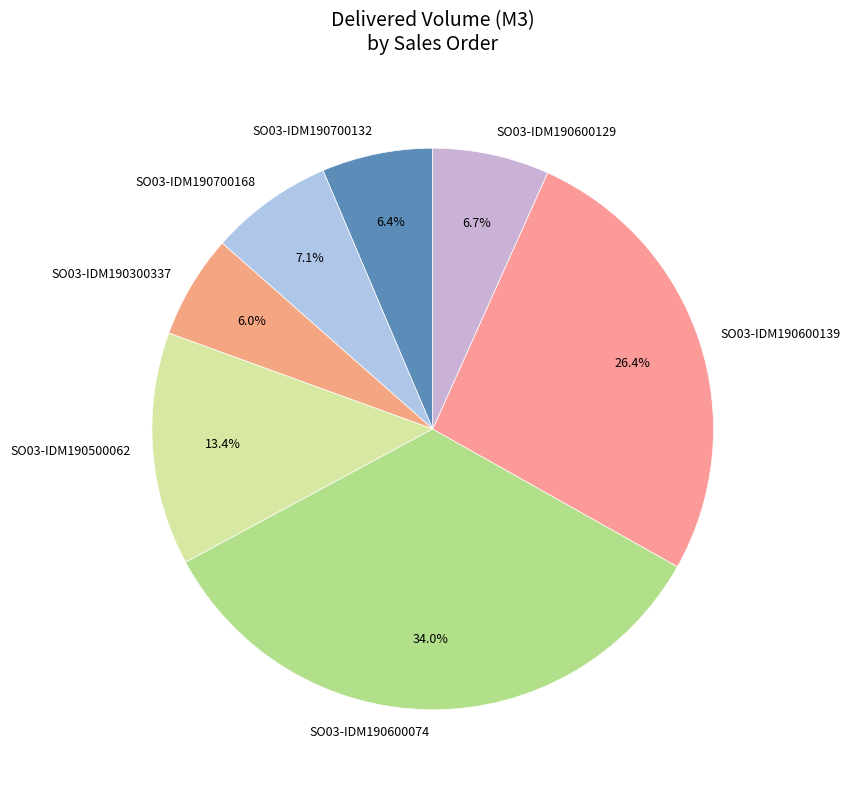

To the nearest percent, what is the difference between the SO03-IDM190300337 and SO03-IDM190600129 slice percentages?

1%